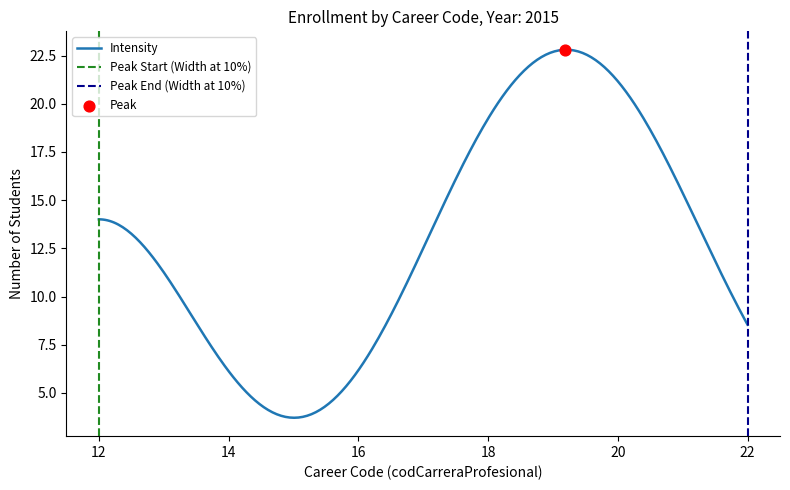

What is the maximum value for Intensity?

22.8